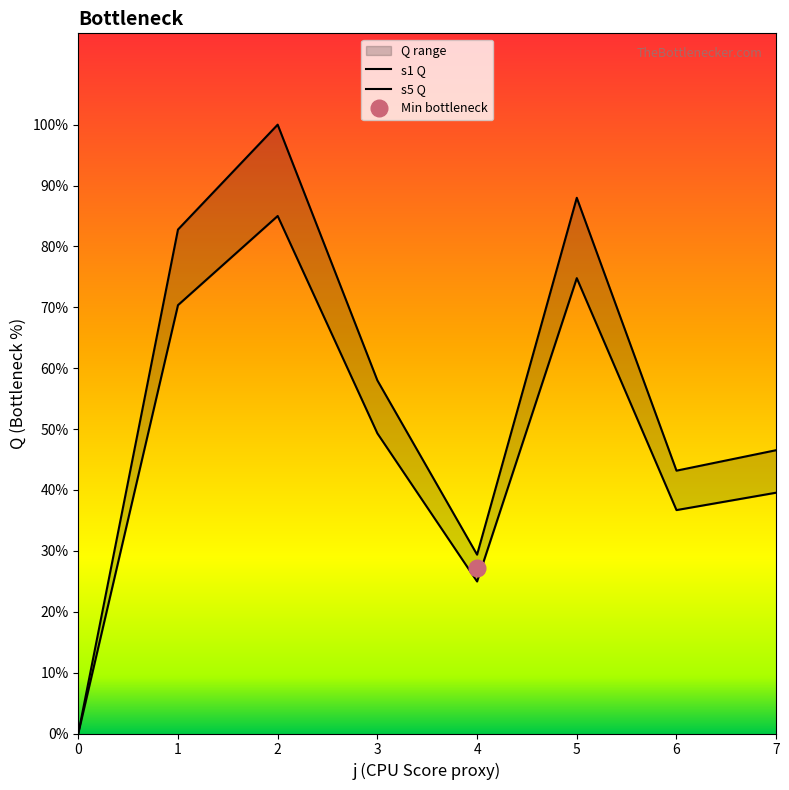

Which series has the largest total across all categories?

s1 Q